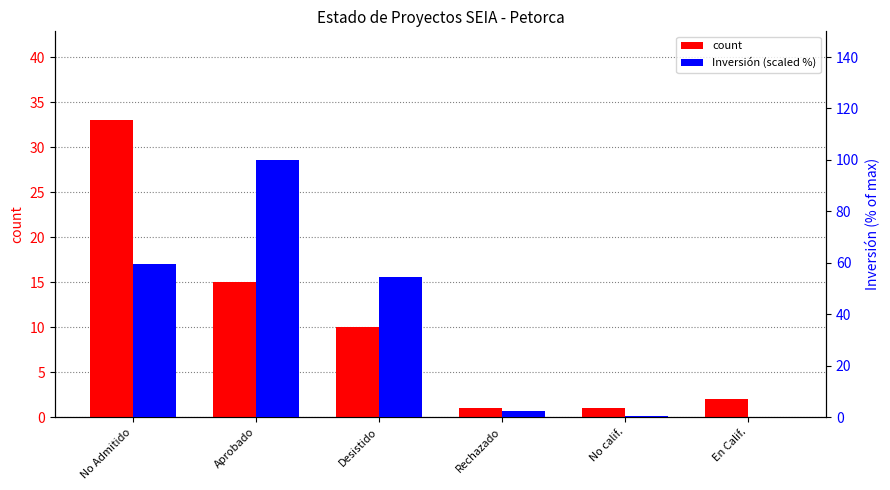

List the series in order of their peak value, highest first.

Inversión (scaled %), count